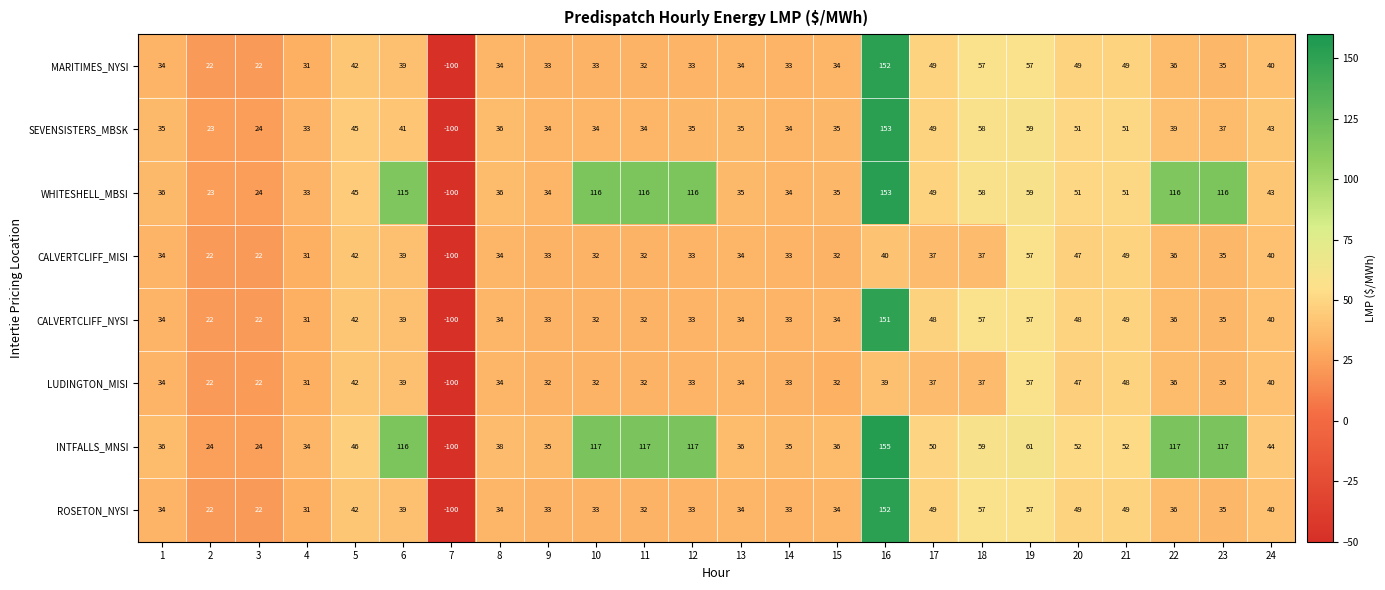

What is the sum of all SEVENSISTERS_MBSK values?

918